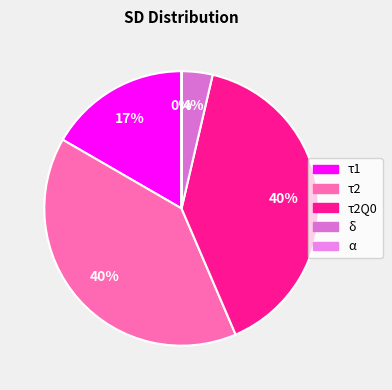

Does τ2Q0 account for over 50% of the chart?

No